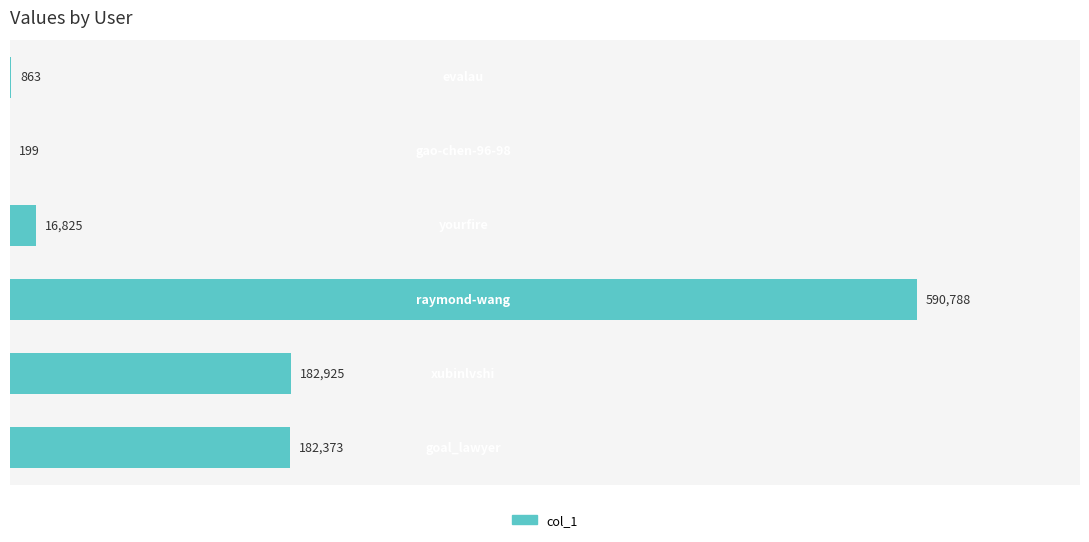

What is the maximum value shown in the chart?

590788